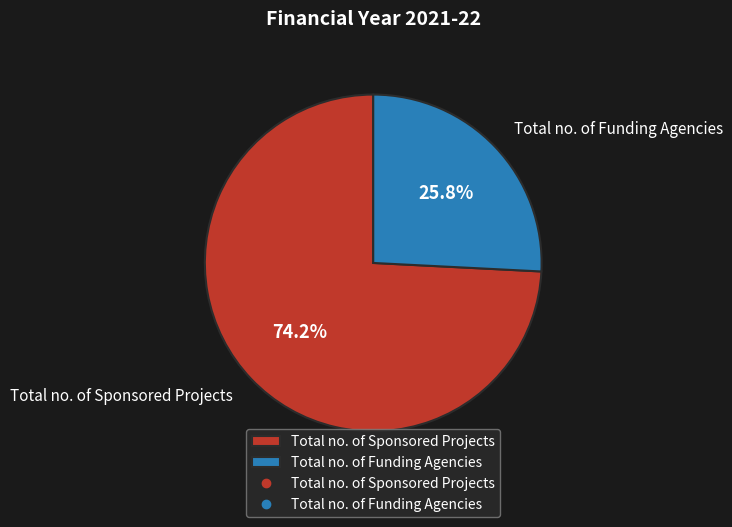

To the nearest percent, what is the difference between the largest and smallest slice percentages?

48%